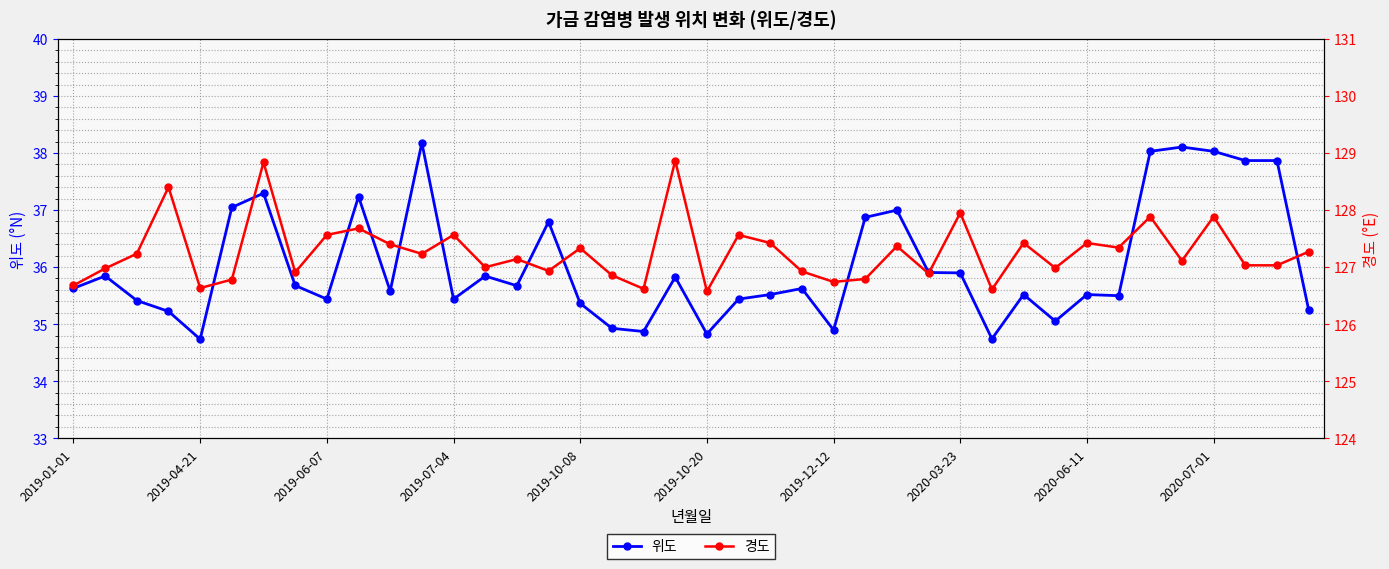

What is the value of the 경도 point at the 14th from the left?

127.0